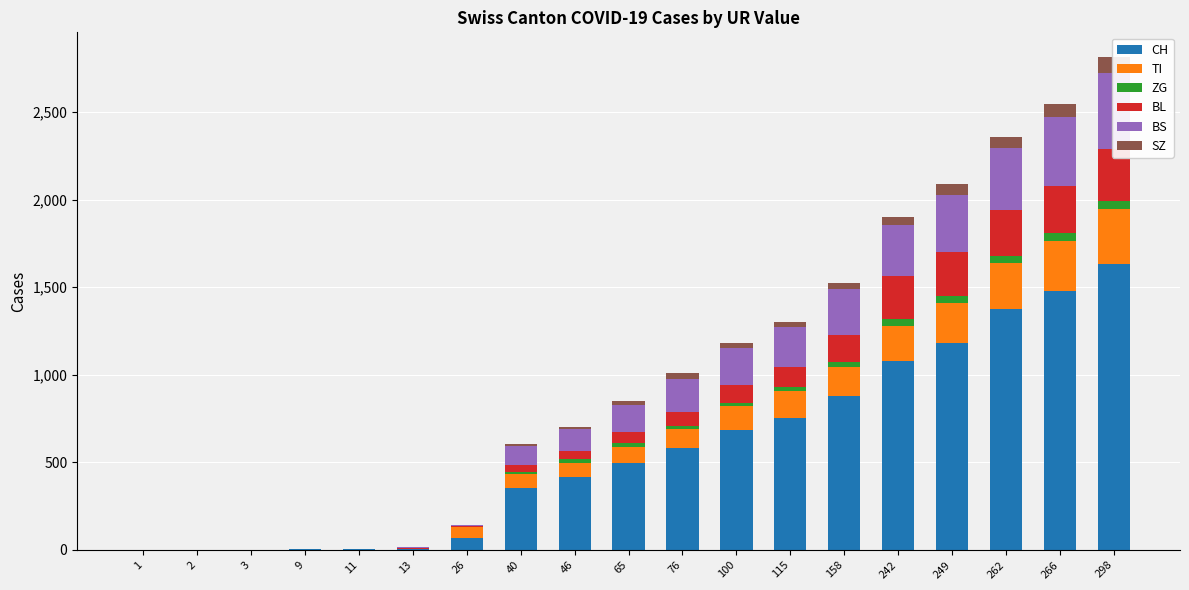

Where is BS nearest to the value 217?

100